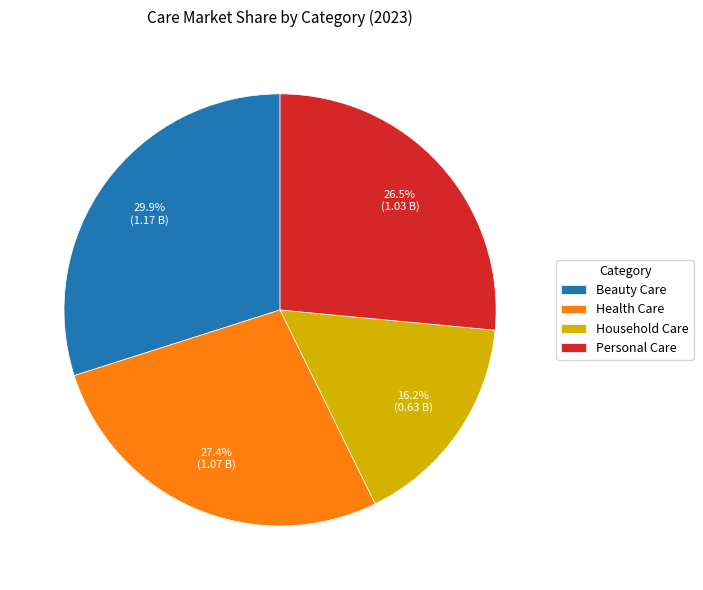

Do Personal Care and Household Care together represent more than half of the pie?

No